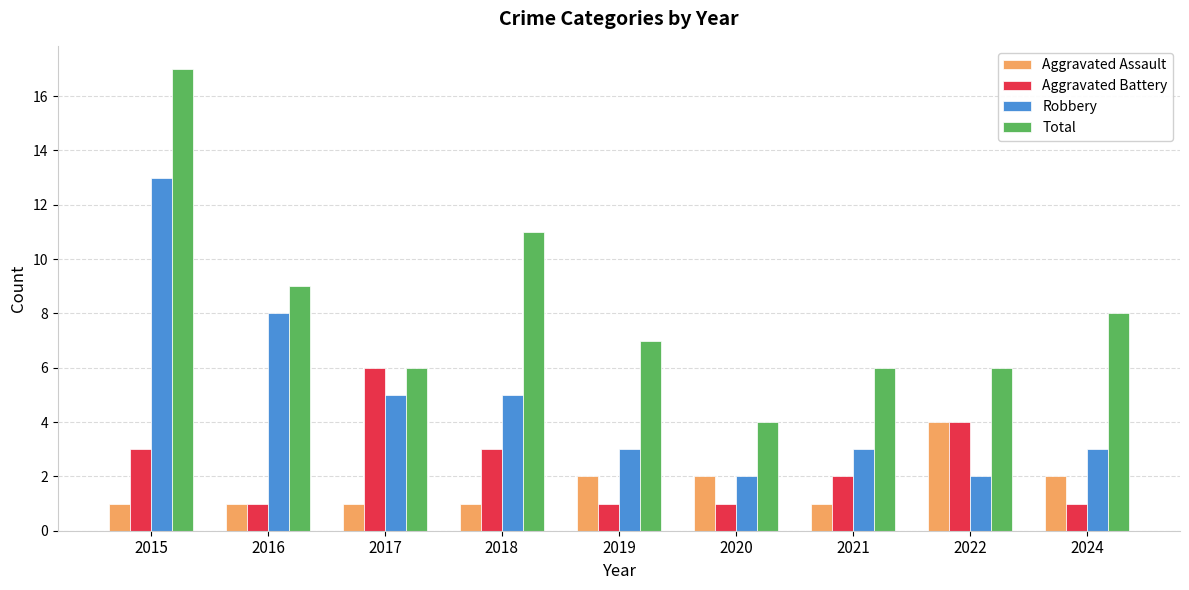

Reading left to right, what are all the values shown in this chart?

Aggravated Assault: 2015=1	2016=1	2017=1	2018=1	2019=2	2020=2	2021=1	2022=4	2024=2
Aggravated Battery: 2015=3	2016=1	2017=6	2018=3	2019=1	2020=1	2021=2	2022=4	2024=1
Robbery: 2015=13	2016=8	2017=5	2018=5	2019=3	2020=2	2021=3	2022=2	2024=3
Total: 2015=17	2016=9	2017=6	2018=11	2019=7	2020=4	2021=6	2022=6	2024=8